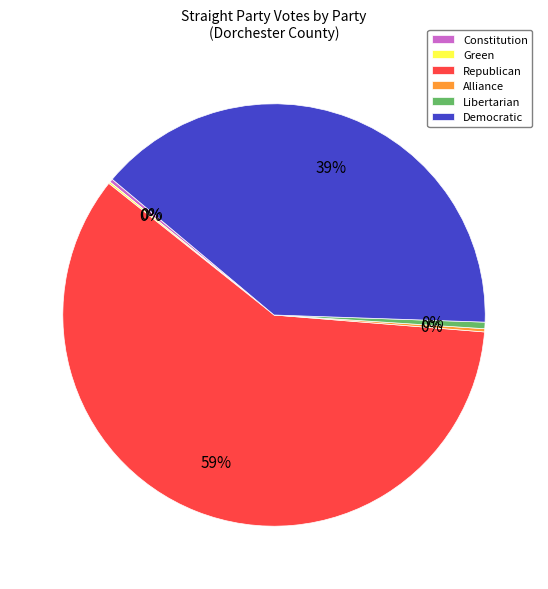

Do Libertarian and Democratic together represent more than half of the pie?

No